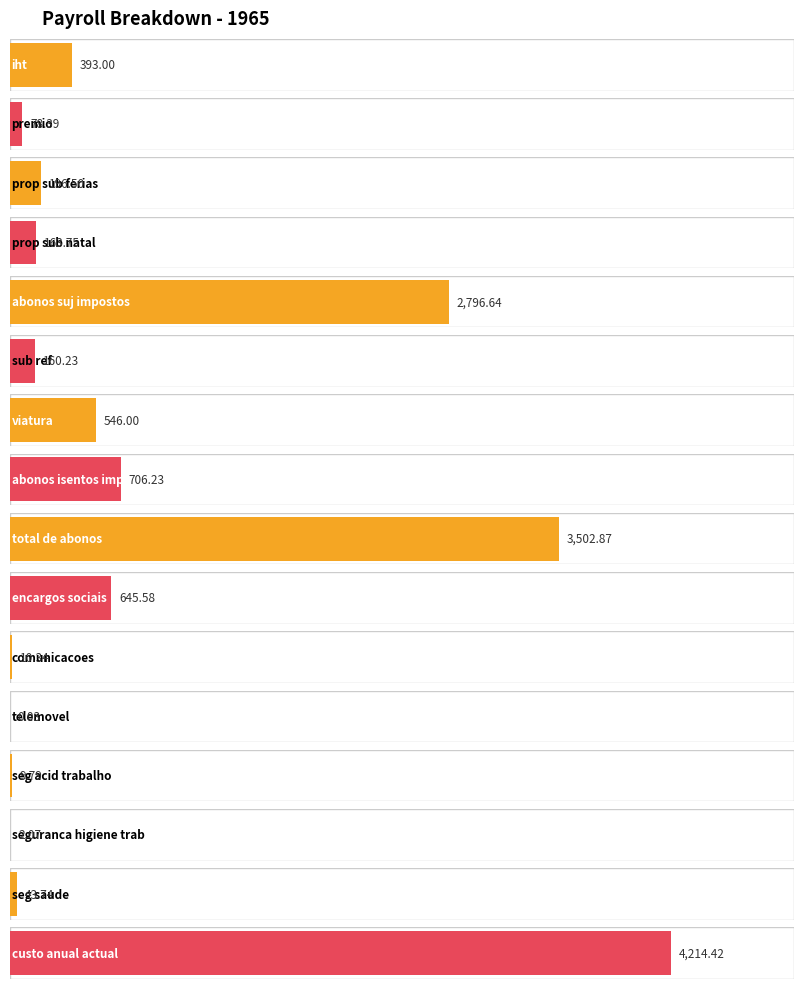

Are the bars grouped side by side (vs. stacked)?

No